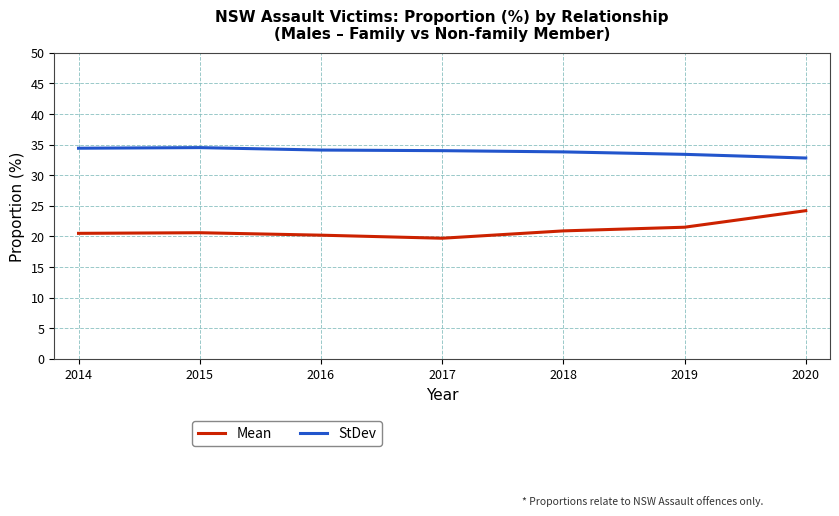

True or false: Mean and StDev intersect in this chart.

False